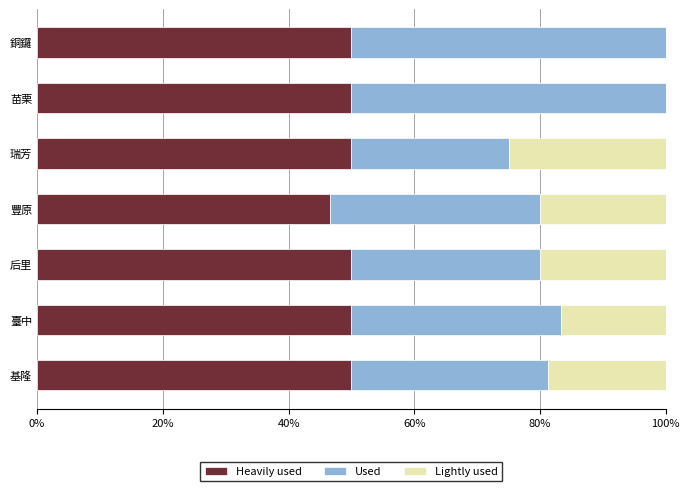

True or false: Heavily used has a value of 50.0 at 苗栗.

True